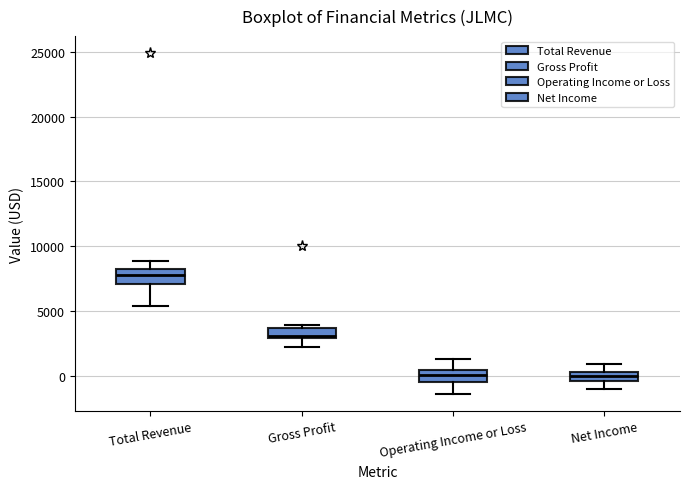

Which box has the highest median line?

Total Revenue